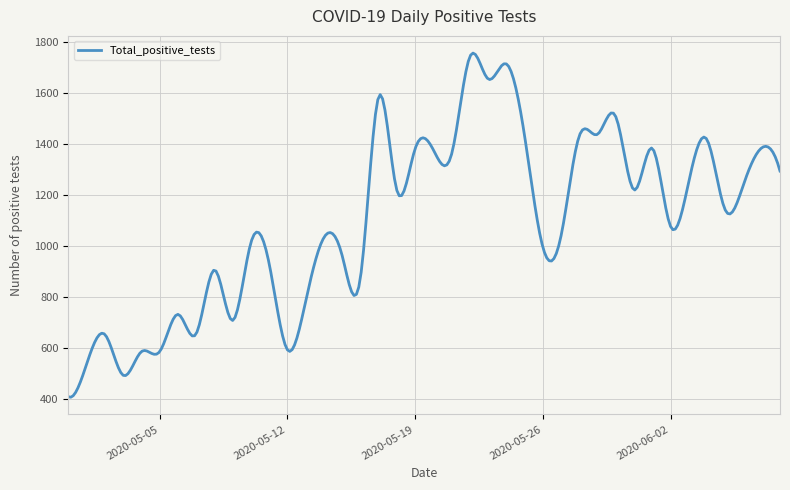

What is the minimum value shown in the chart?

407.1